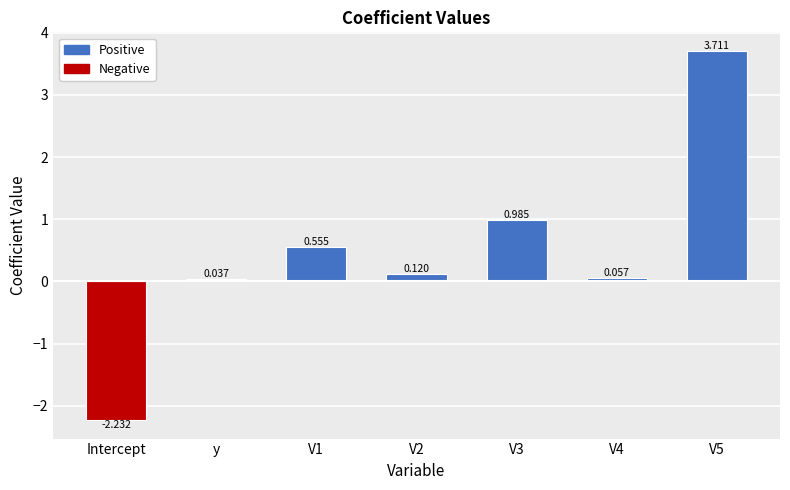

At which category does the chart reach its minimum across all series?

Intercept